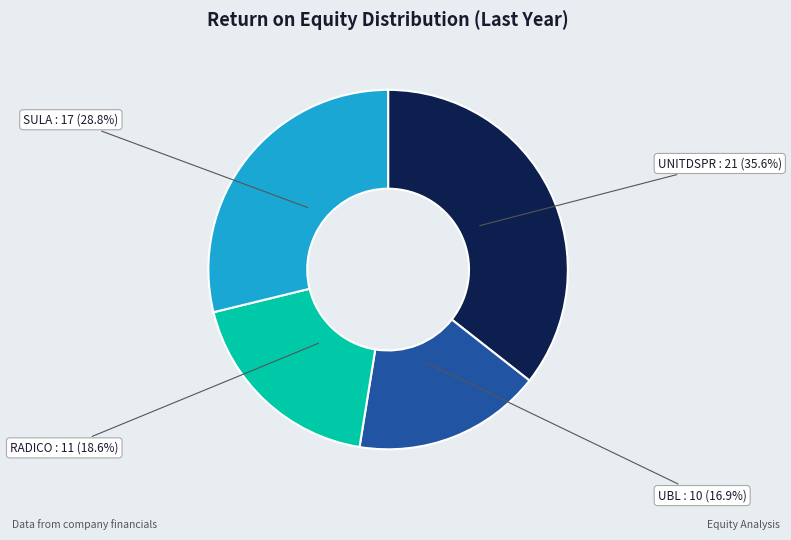

Is there any slice that represents more than half of the pie?

No